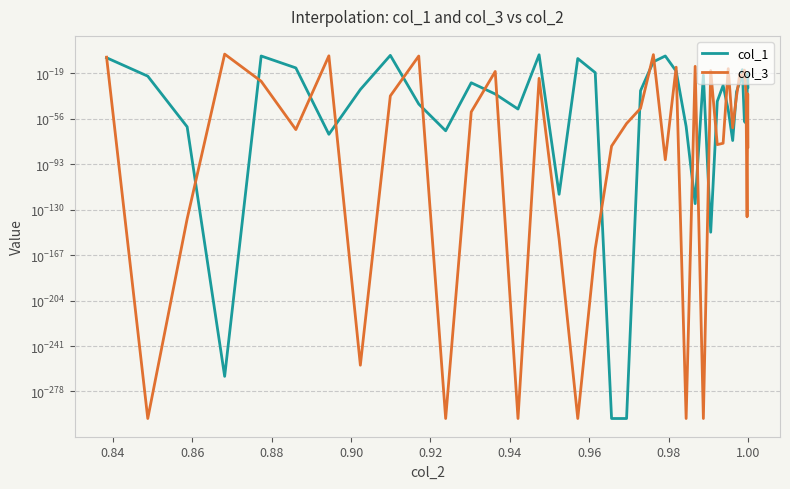

How many times do col_3 and col_1 cross each other?

25